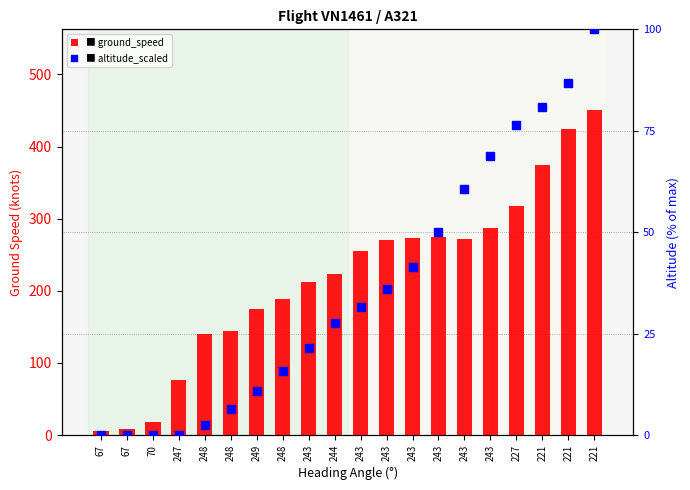

Which series has the widest spread of Y values?

ground_speed